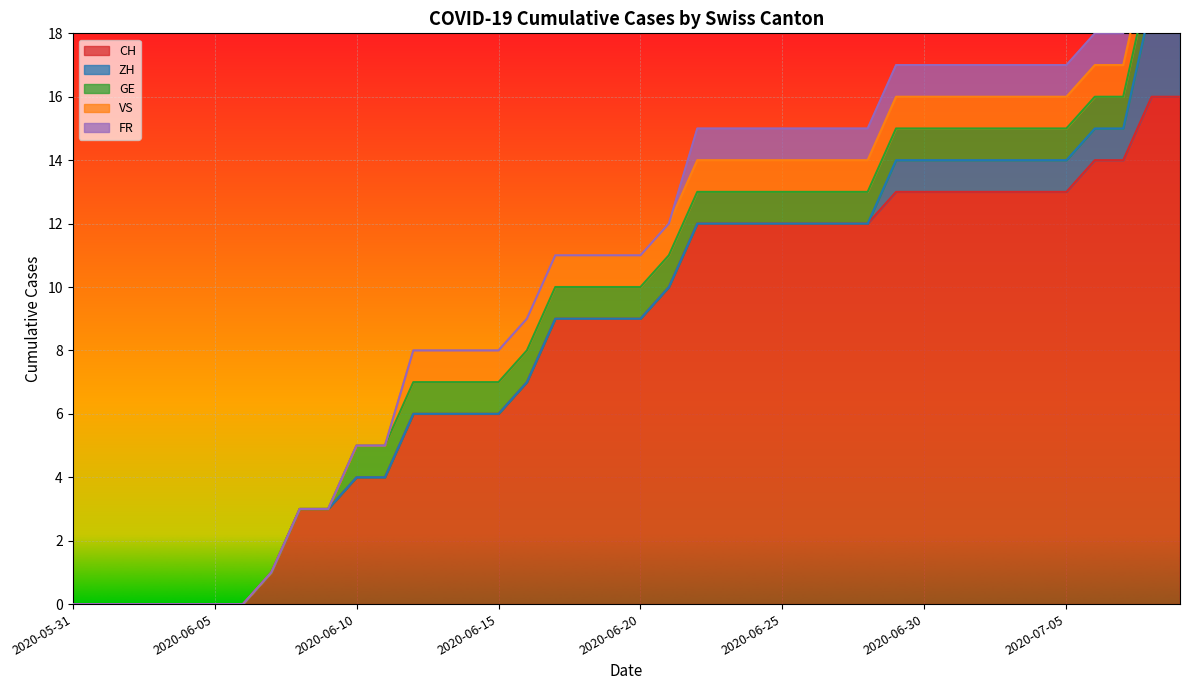

Where is ZH nearest to the value 1?

2020-06-29